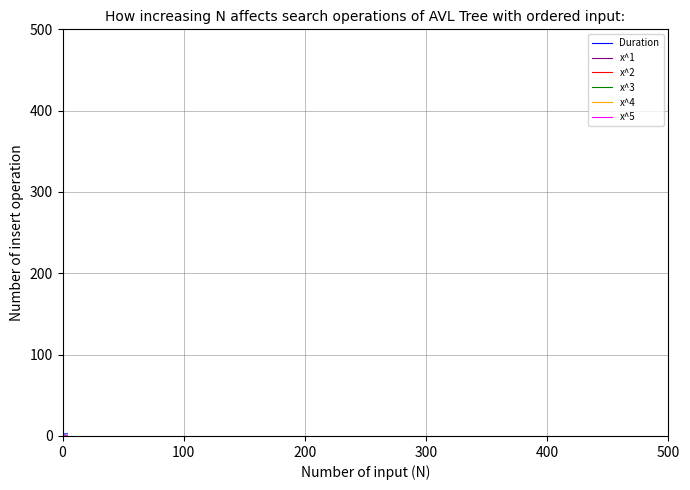

Is this an area chart (filled region under the line)?

No